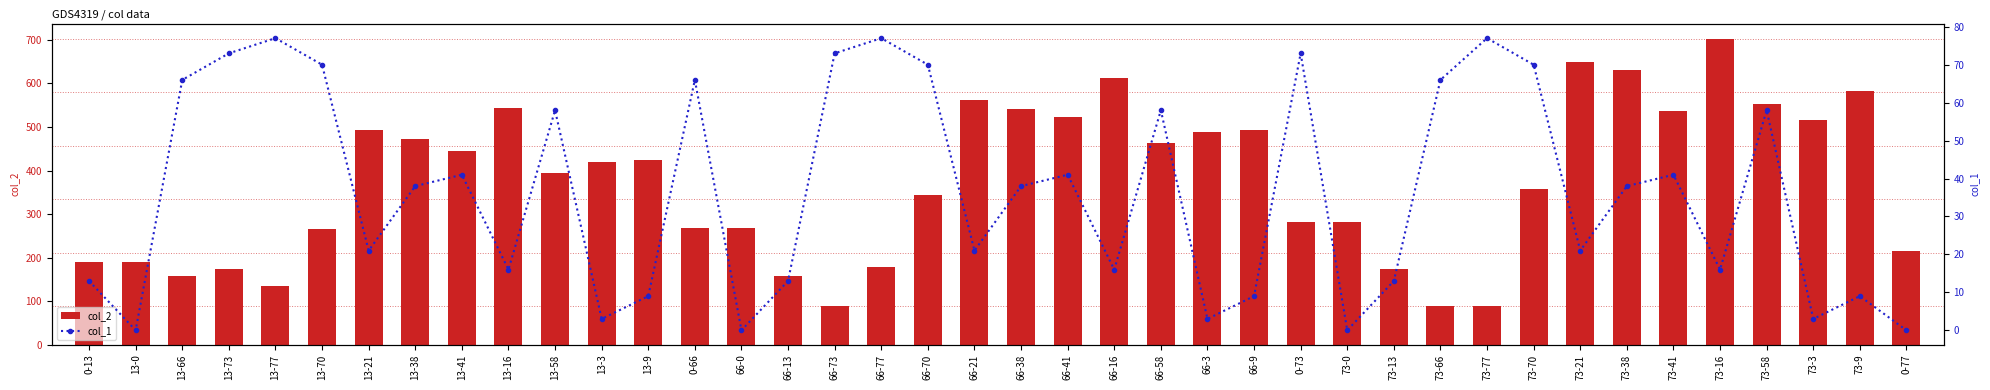

Which series changed the most between 0-73 and 73-77?

col_2